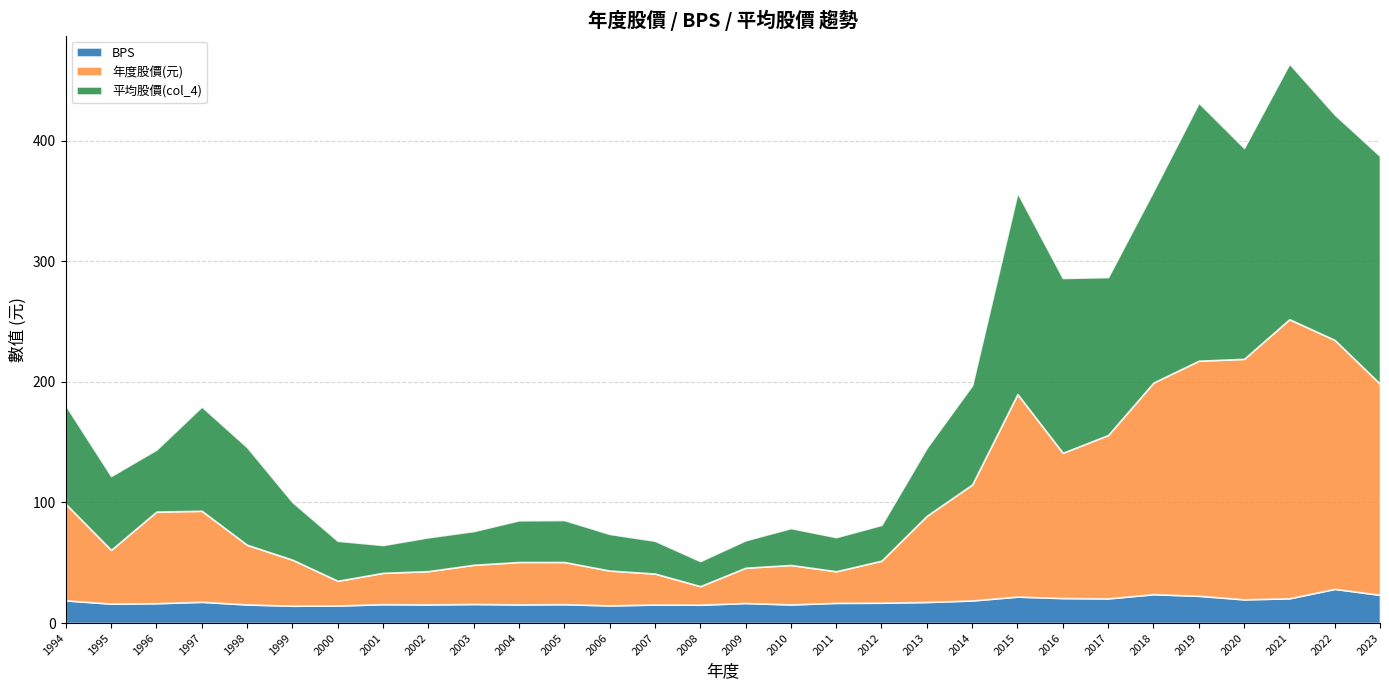

Which series has the largest total across all categories?

年度股價(元)